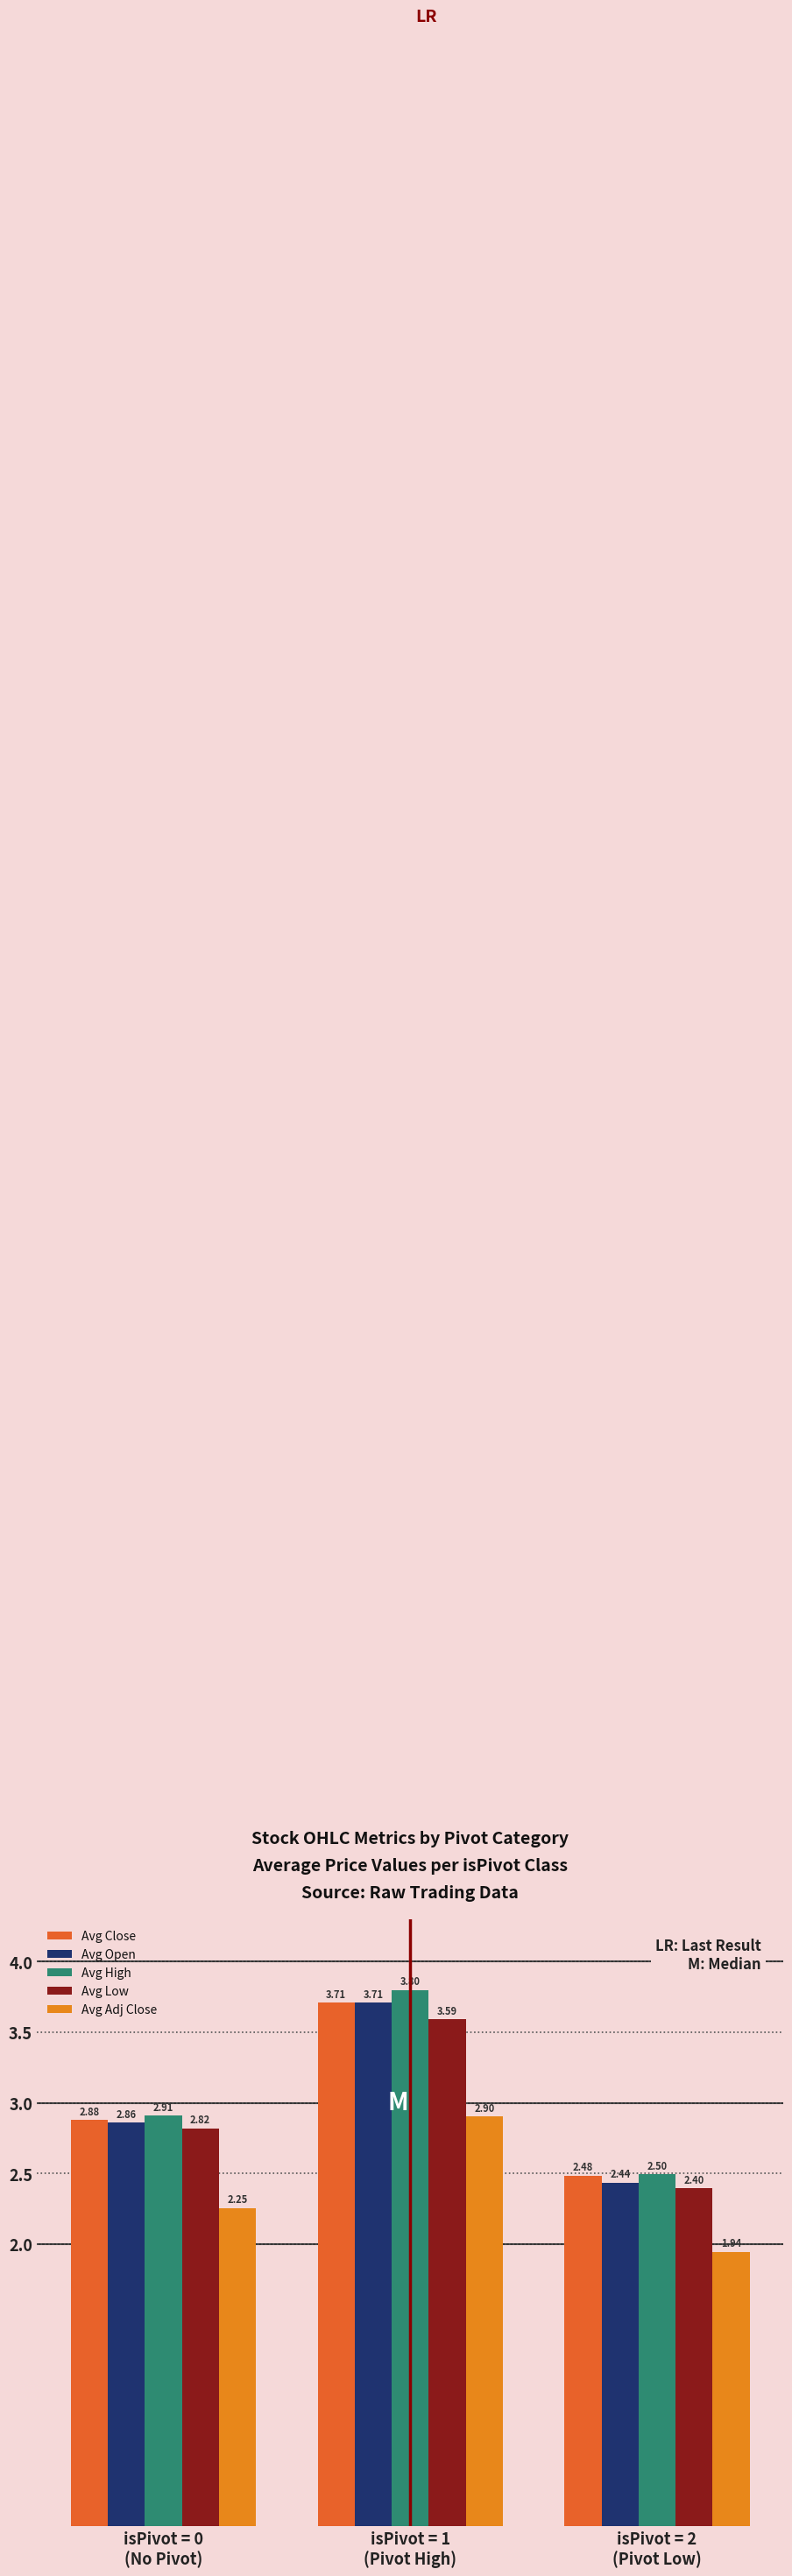

Which series has the largest total across all categories?

Avg High